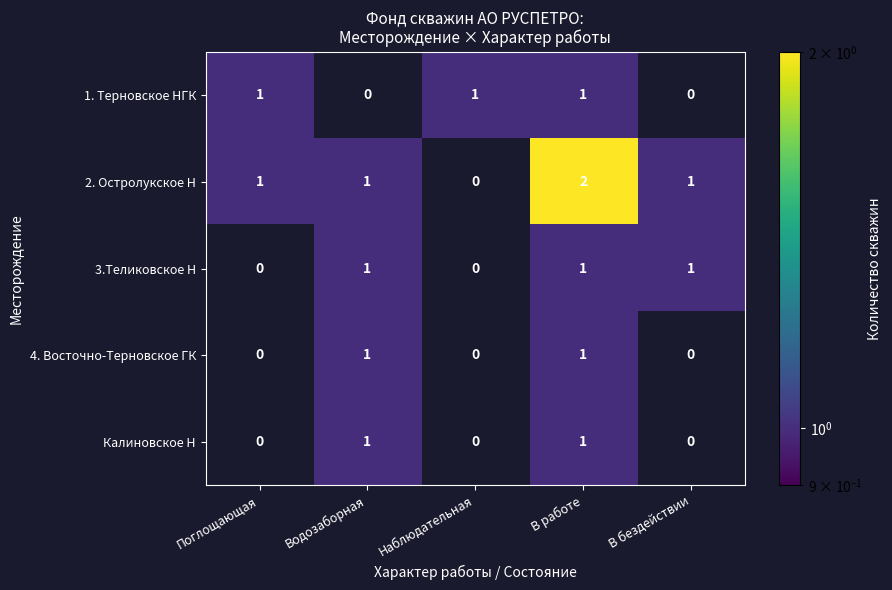

Which series changed the most between Наблюдательная and В работе?

2. Остролукское Н